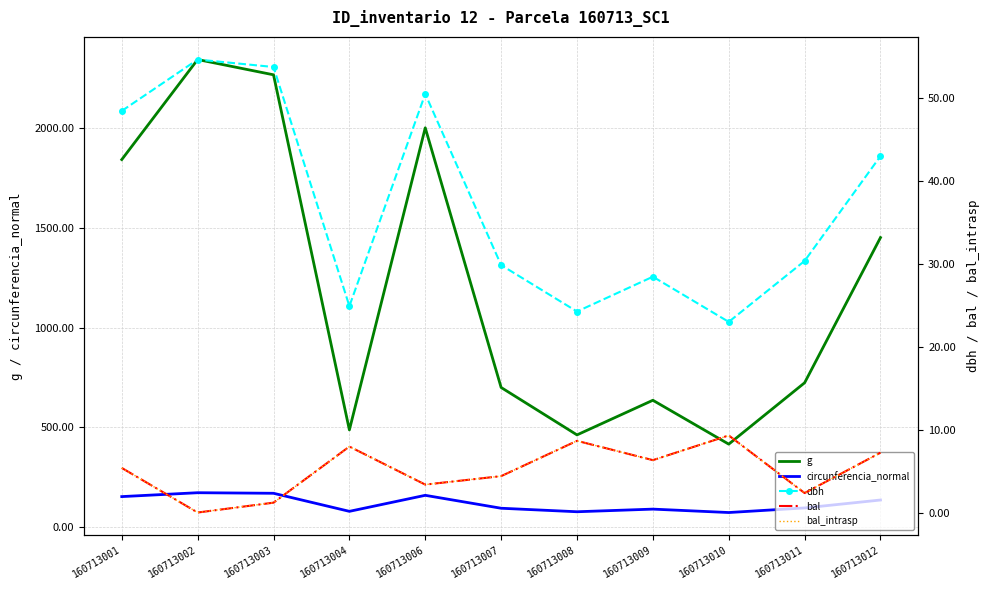

Reading left to right, what are all the values shown in this chart?

g: 1843.7	2345.7	2269.1	486.9	2003.0	699.8	461.9	635.7	415.5	723.5	1452.2
circunferencia_normal: 152.2	171.7	168.9	78.2	158.7	93.8	76.2	89.4	72.3	95.3	135.1
dbh: 48.5	54.6	53.8	24.9	50.5	29.9	24.2	28.4	23.0	30.4	43.0
bal: 5.4	0.0	1.2	8.0	3.4	4.4	8.7	6.3	9.3	2.4	7.2
bal_intrasp: 5.4	0.0	1.2	8.0	3.4	4.4	8.7	6.3	9.3	2.4	7.2